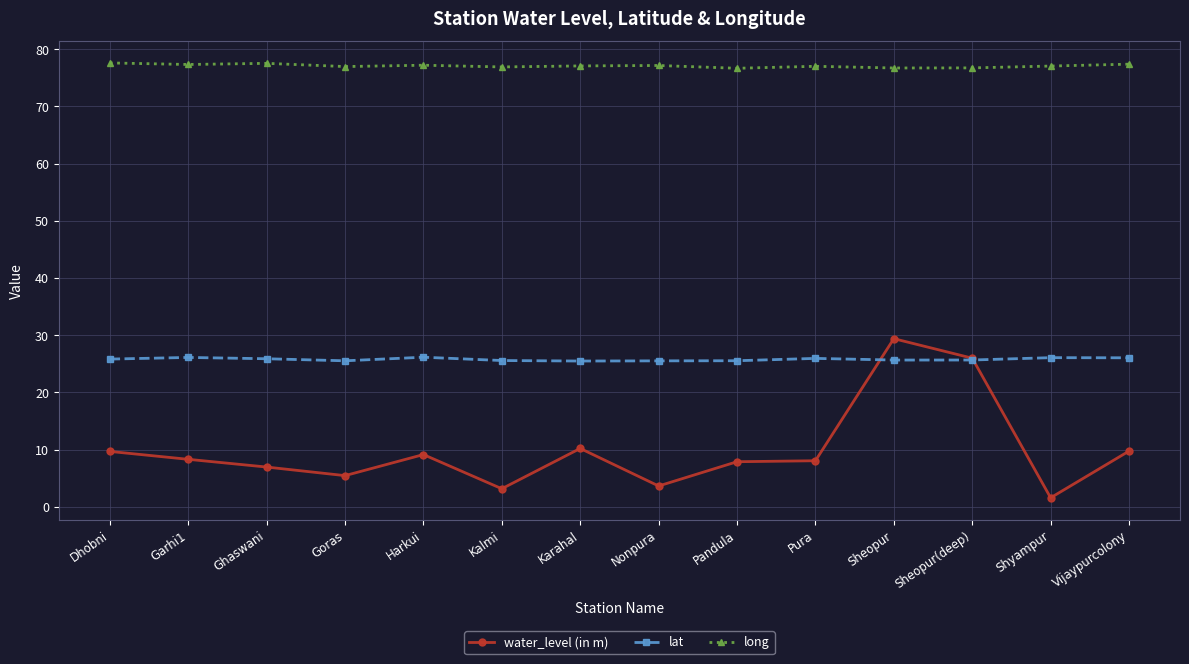

Which series changed the most between Ghaswani and Kalmi?

water_level (in m)